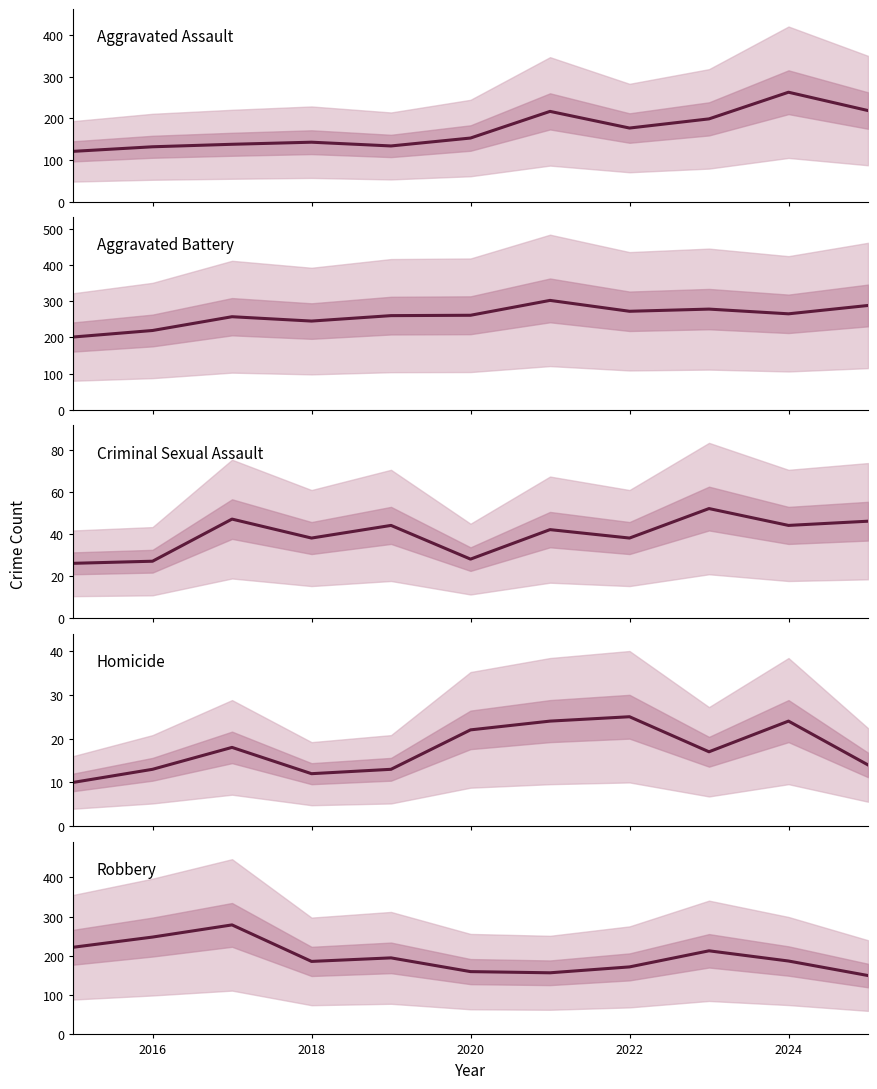

Between 2022 and 7, which series saw the biggest shift?

Aggravated Assault